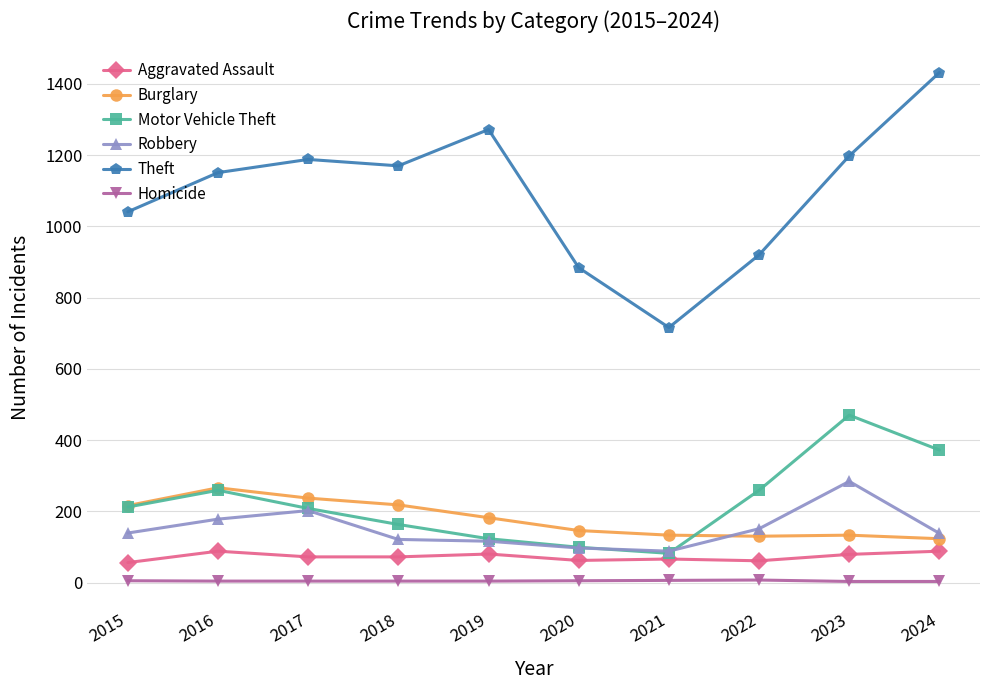

Rank the series at 2022 from highest to lowest value.

Theft, Motor Vehicle Theft, Robbery, Burglary, Aggravated Assault, Homicide